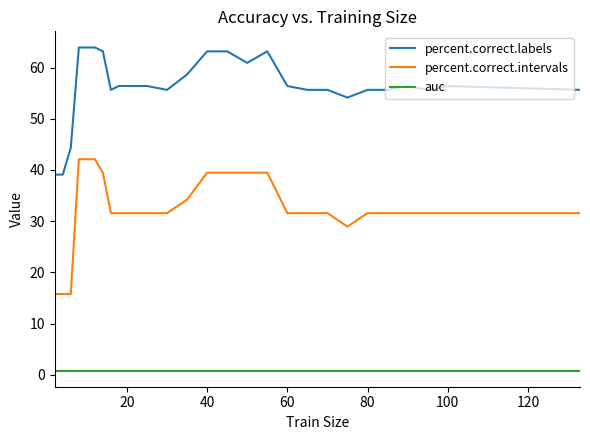

True or false: percent.correct.labels and percent.correct.intervals cross at least once.

False